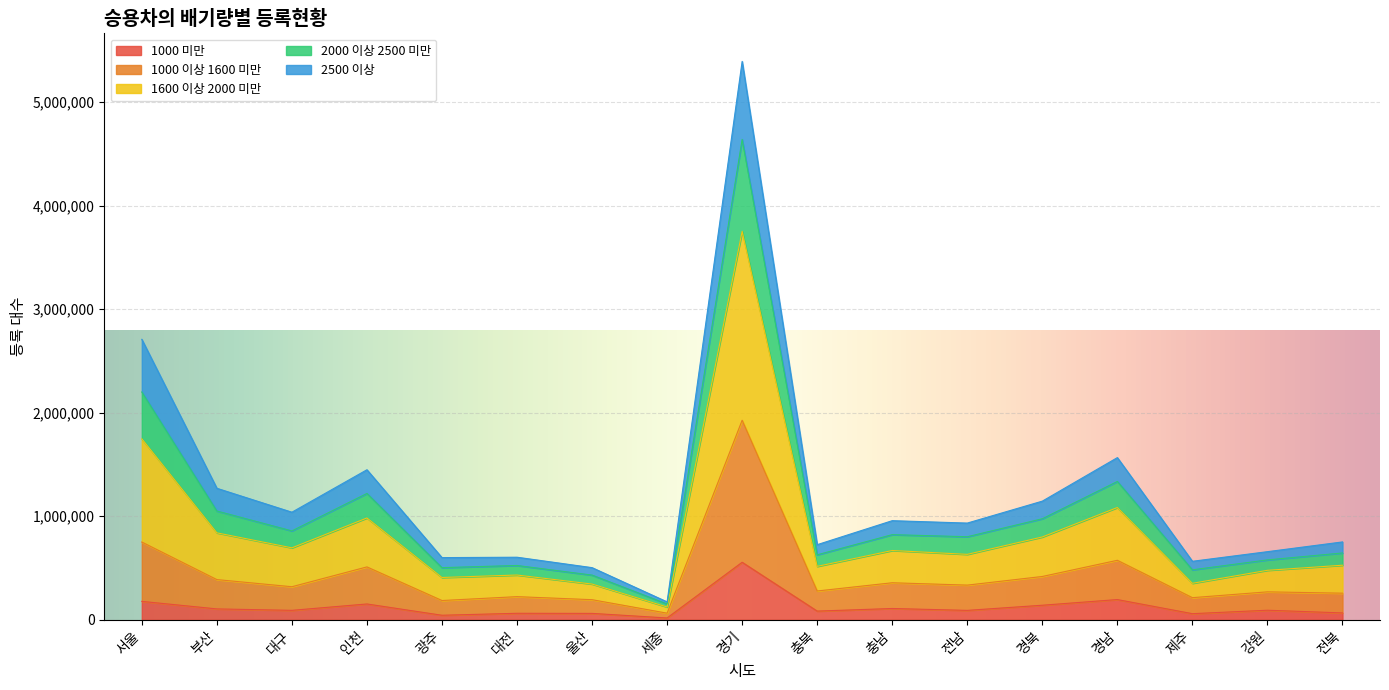

Does the chart display data point markers on the line(s)?

No